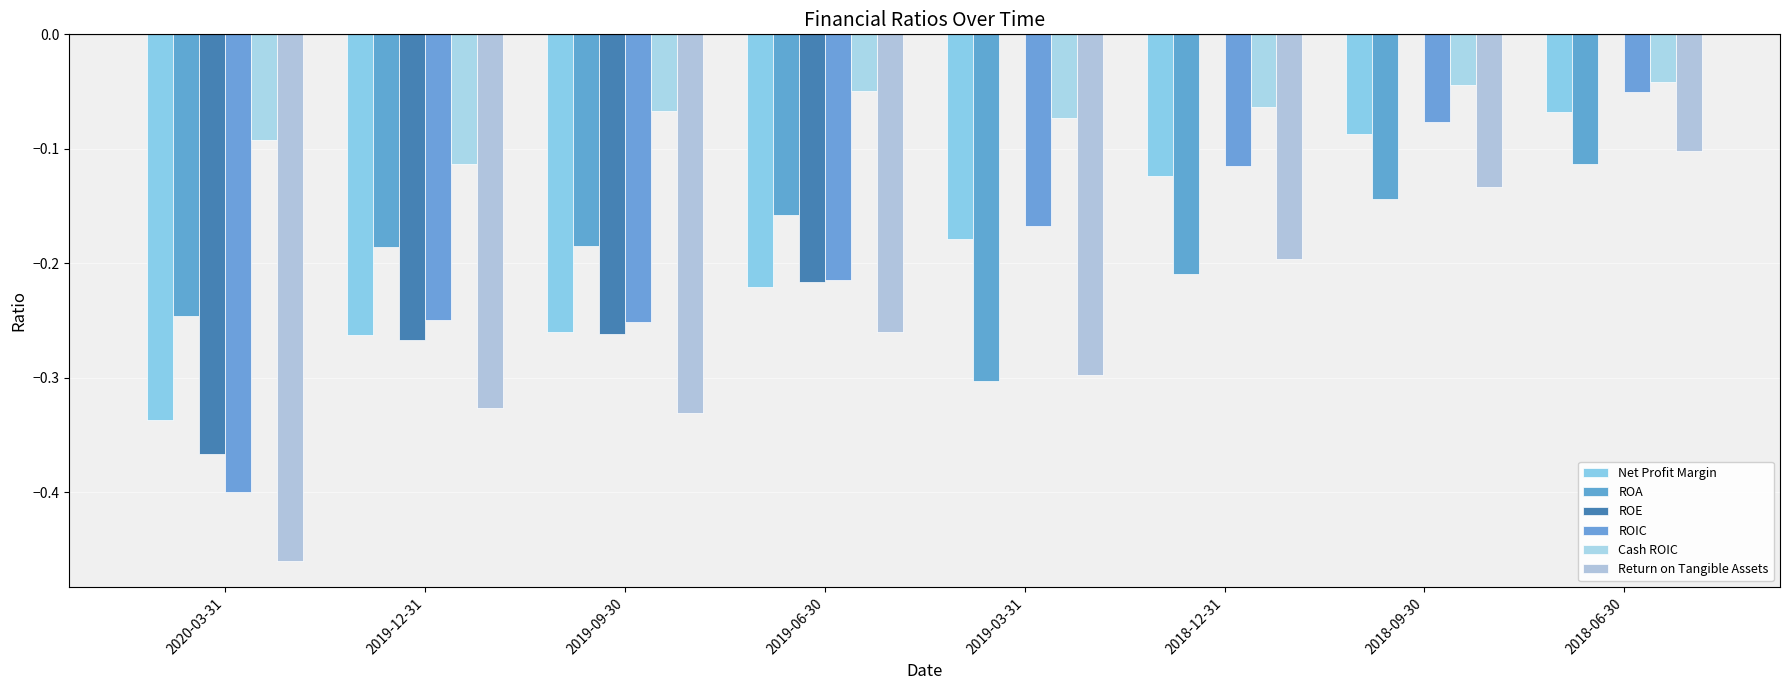

What is the difference between the ROA values at 2019-03-31 and 2019-06-30?

0.1